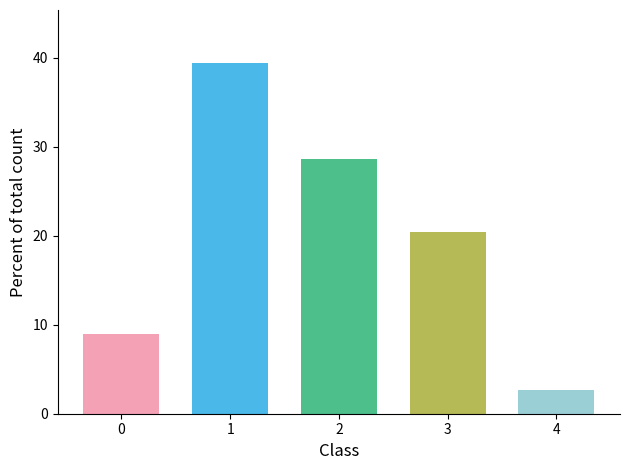

What is the sum of the values at 2 and 4?

31.2